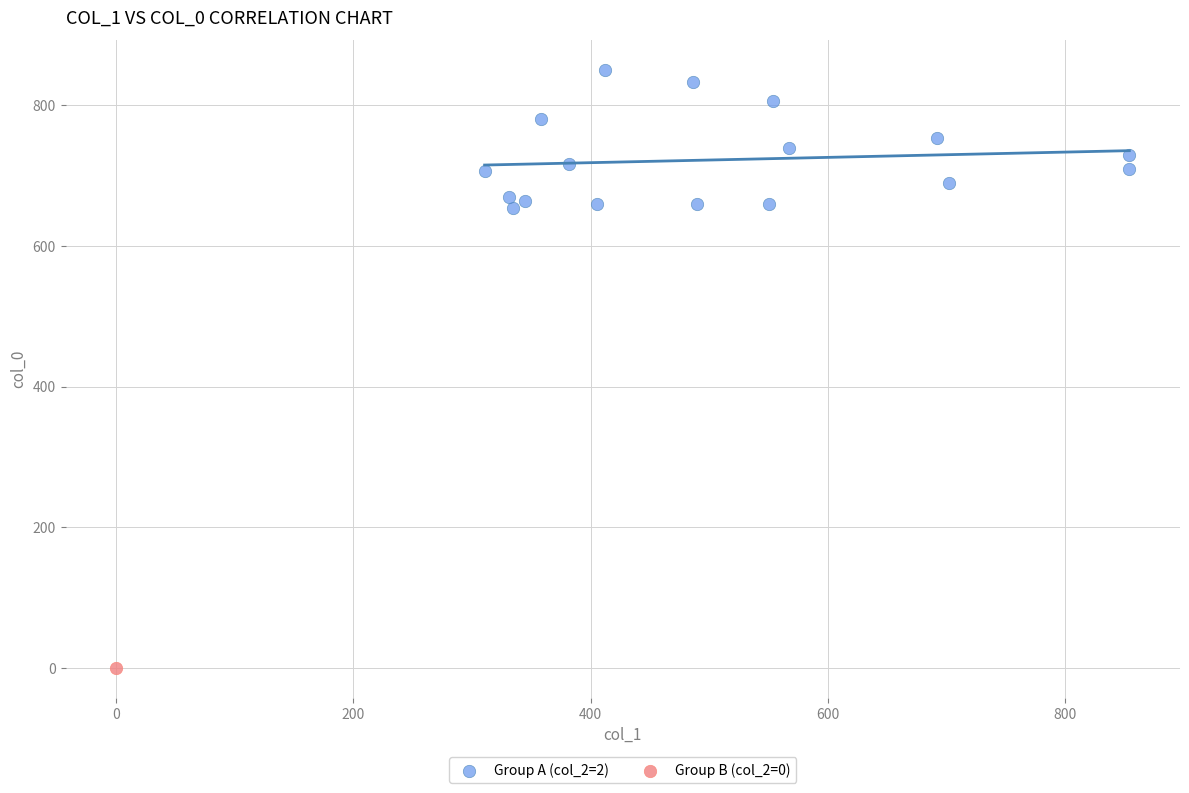

What are all the series names shown in the legend?

Group A (col_2=2), Group B (col_2=0)